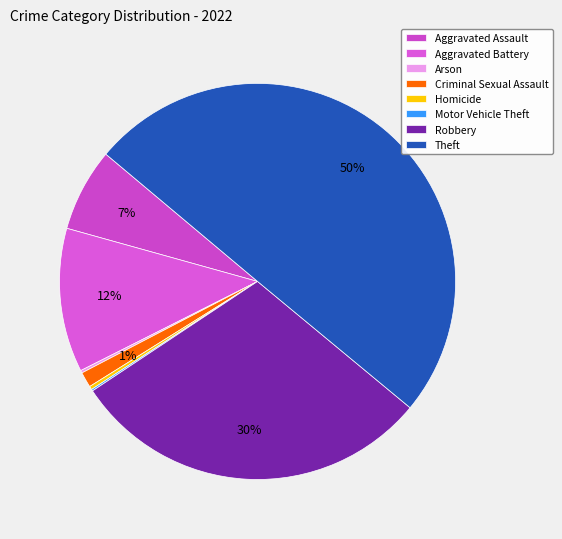

To the nearest percent, what is the average slice percentage?

12%